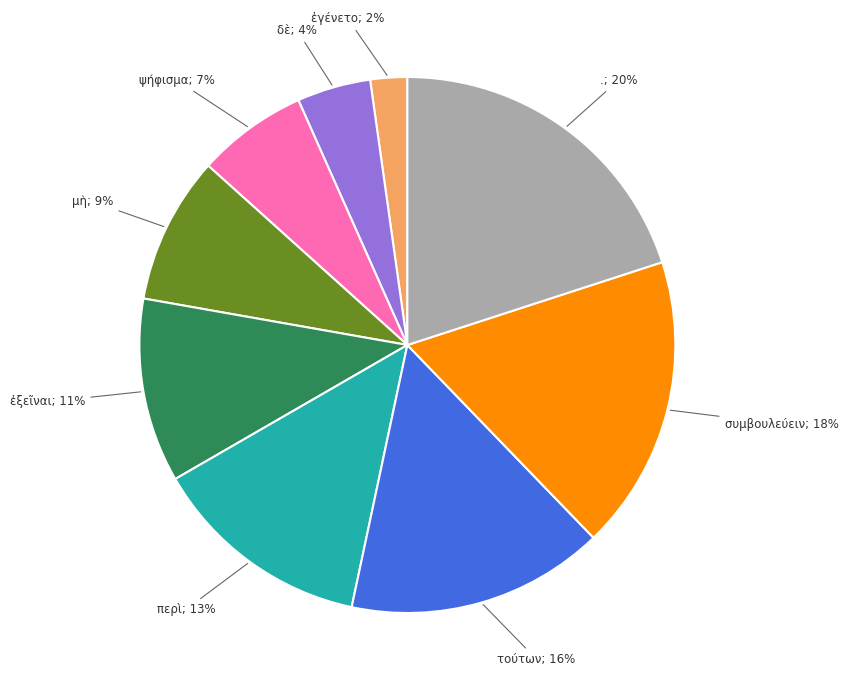

Is there any slice that represents more than half of the pie?

No